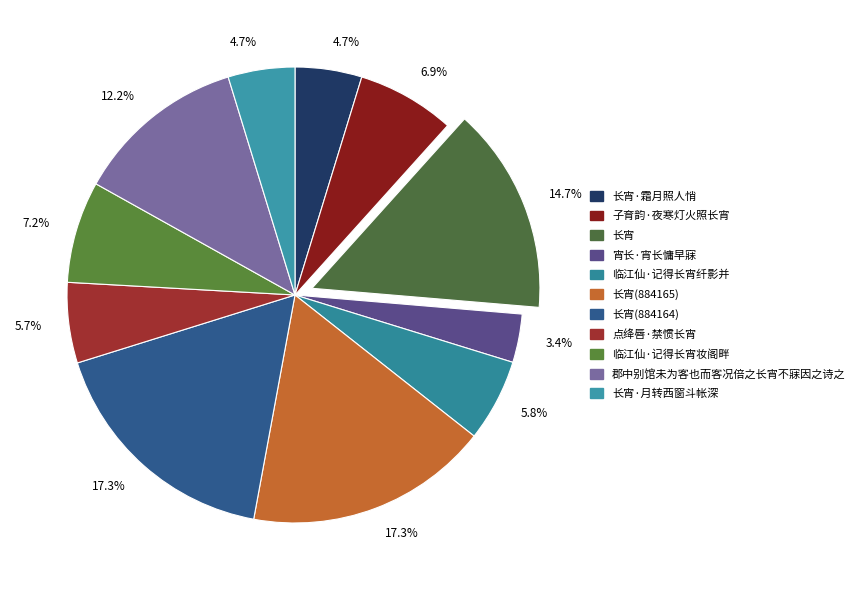

How many segments does this pie chart have?

11